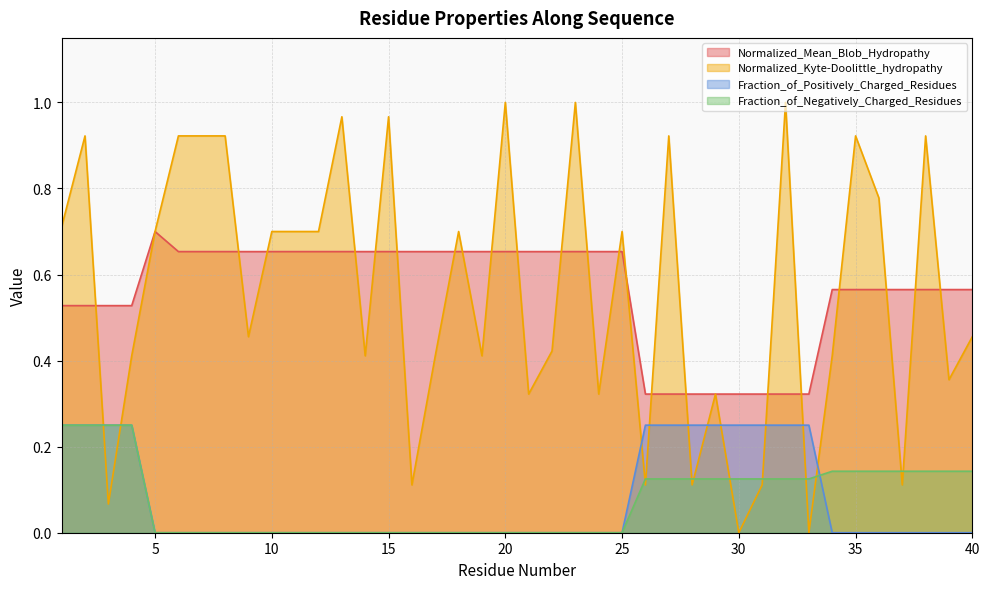

Is it true that Normalized_Kyte-Doolittle_hydropathy equals 0.2 at 21?

False